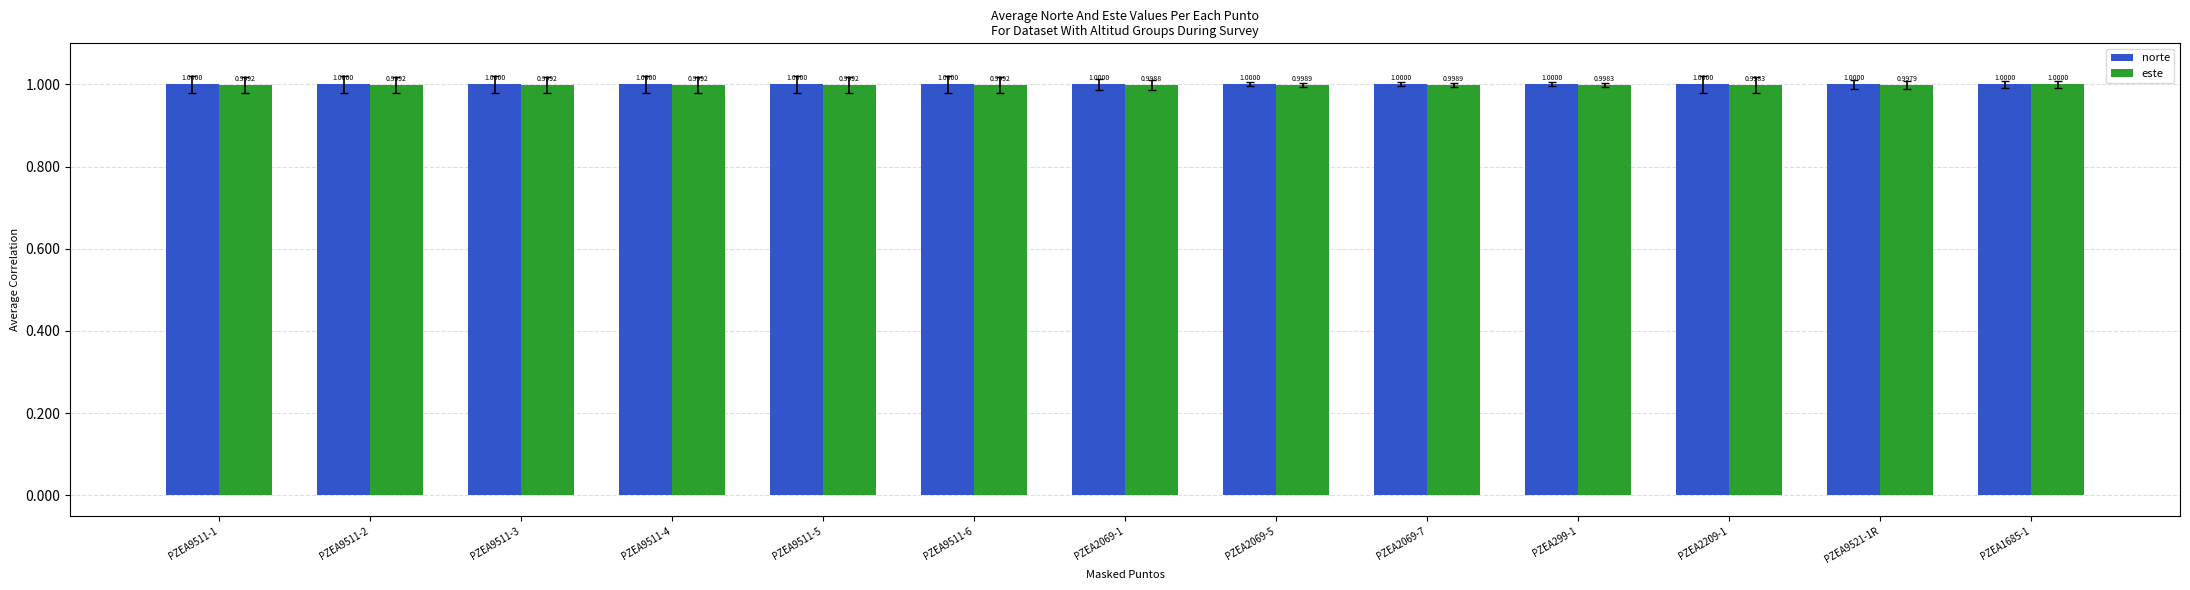

True or false: este has a value of 1.0 at PZEA2069-1.

True